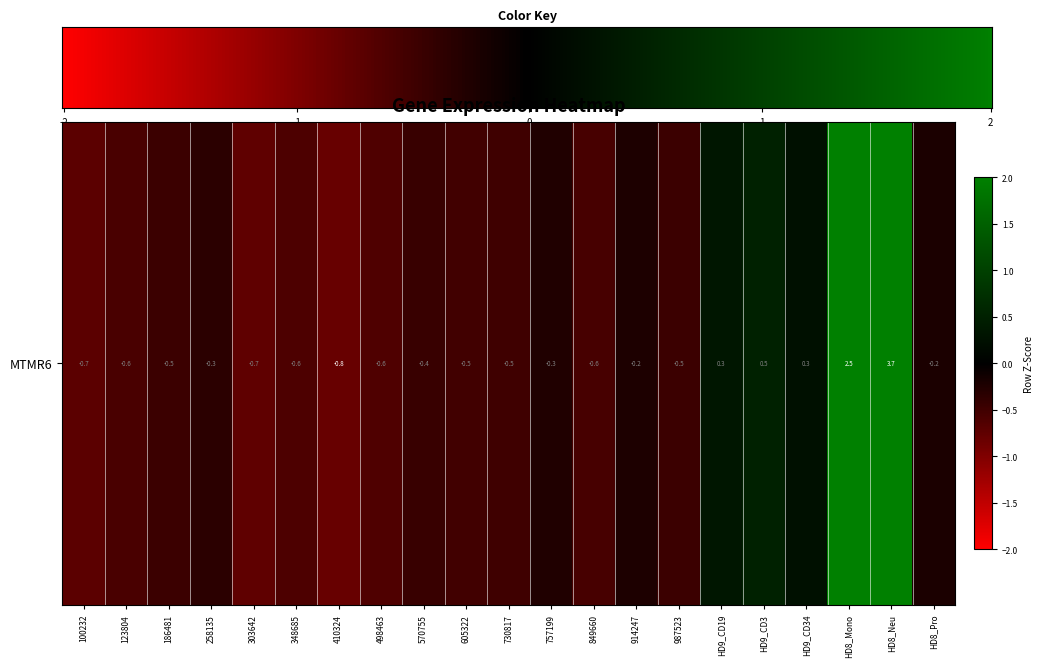

What is the difference between the values at 348685 and 303642?

0.1